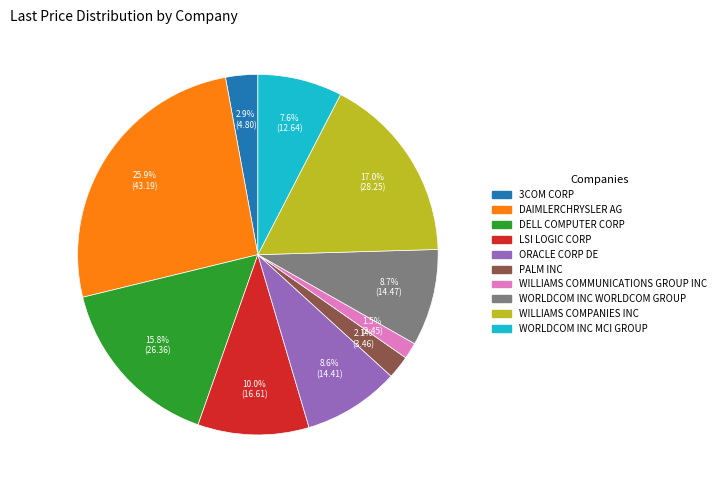

What is the smallest slice in the pie chart?

WILLIAMS COMMUNICATIONS GROUP INC